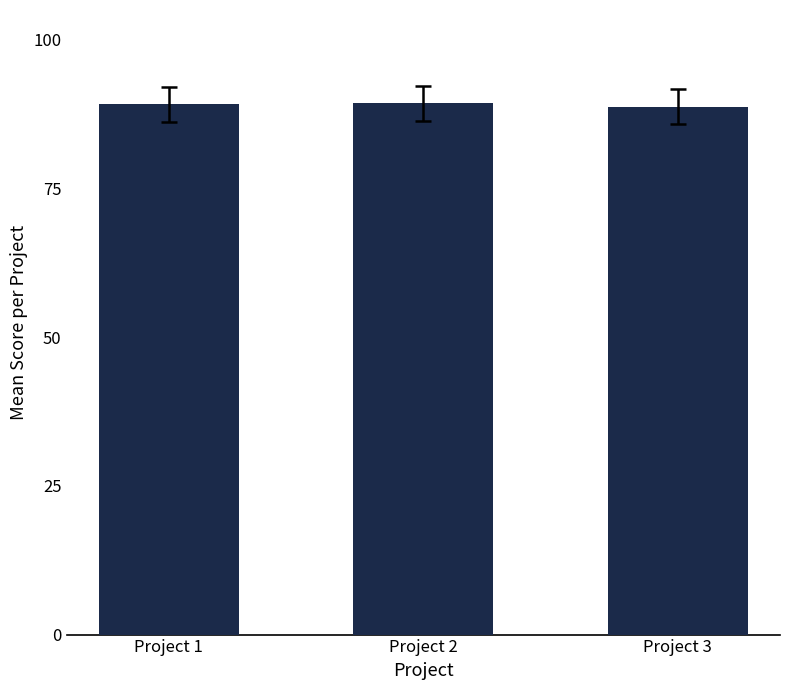

What is the minimum value shown in the chart?

88.8